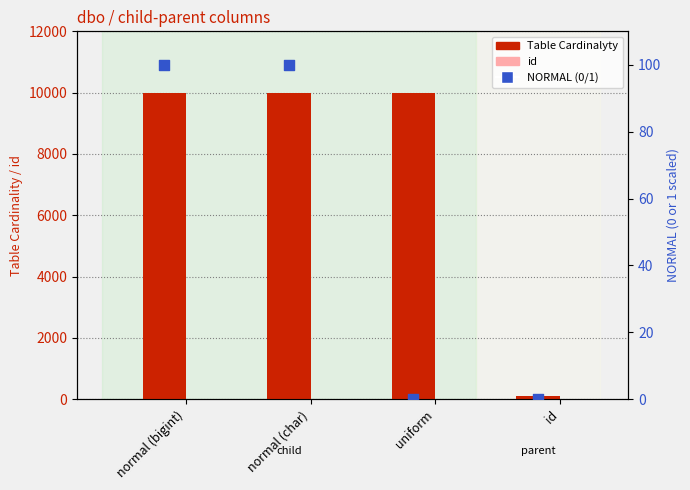

Which series has the widest spread of Y values?

Table Cardinalyty